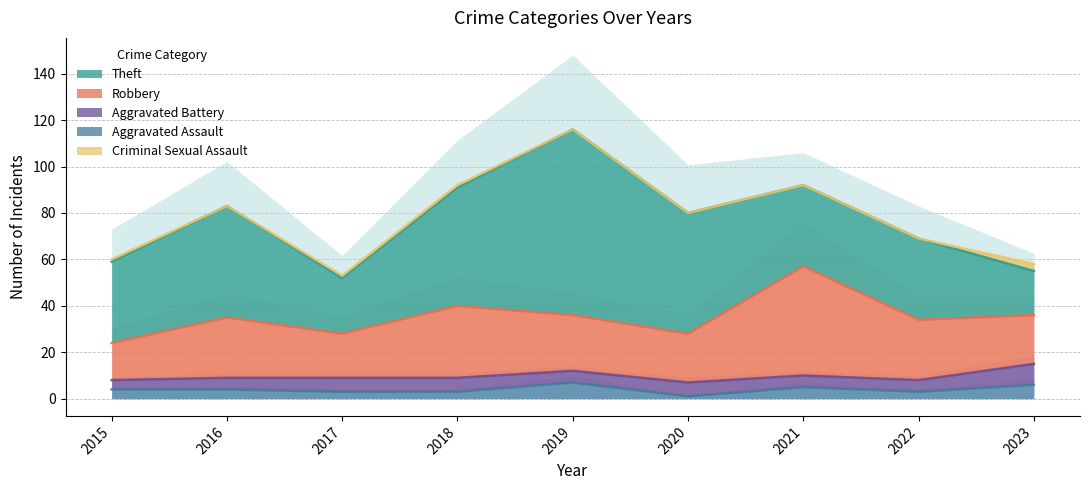

What is the sum of all Aggravated Battery values?

51